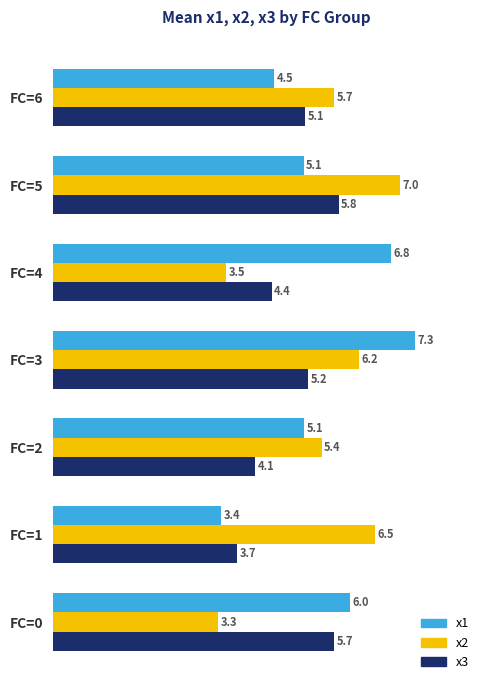

The x3 series shows 8.5 at FC=5. True or false?

False